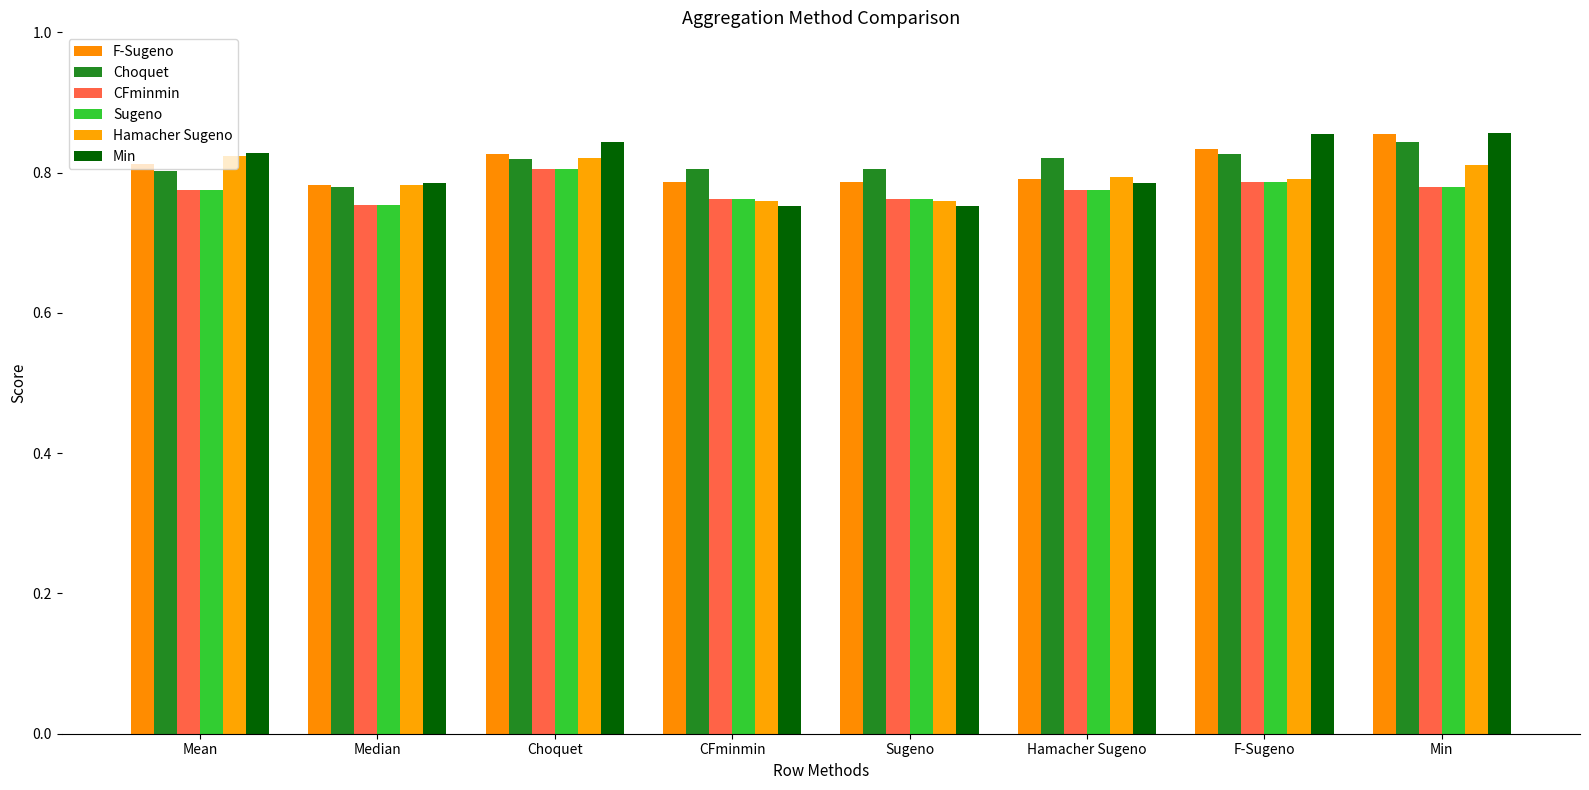

Which label corresponds to the smallest value in the chart?

CFminmin